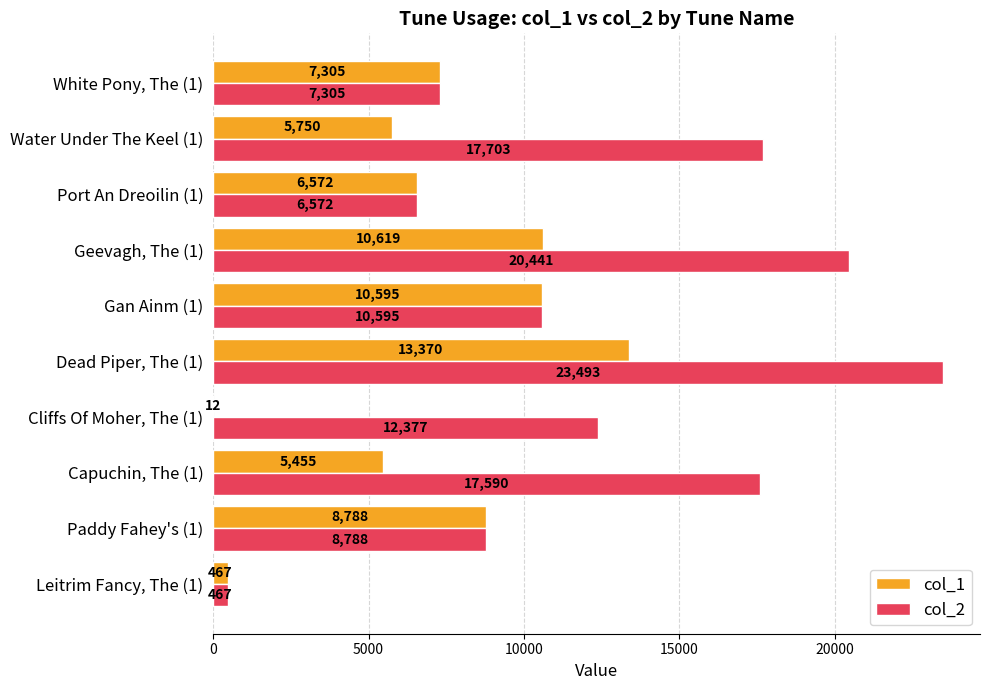

Is it true that col_2 equals 12377 at Cliffs Of Moher, The (1)?

True